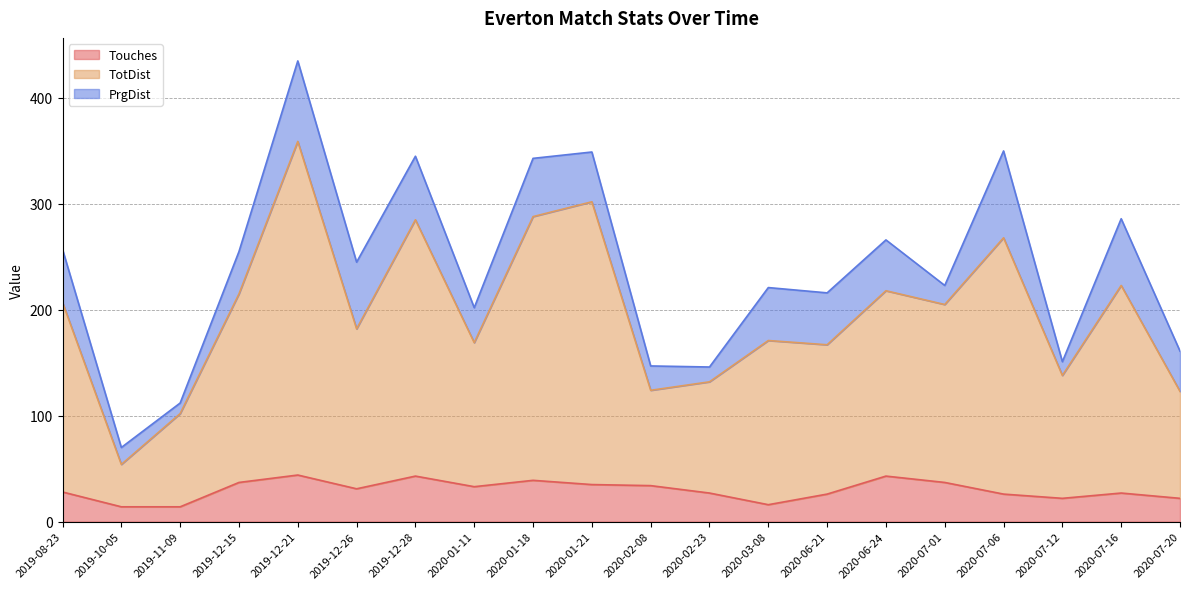

What is the total value across all series at 2020-06-21?

216